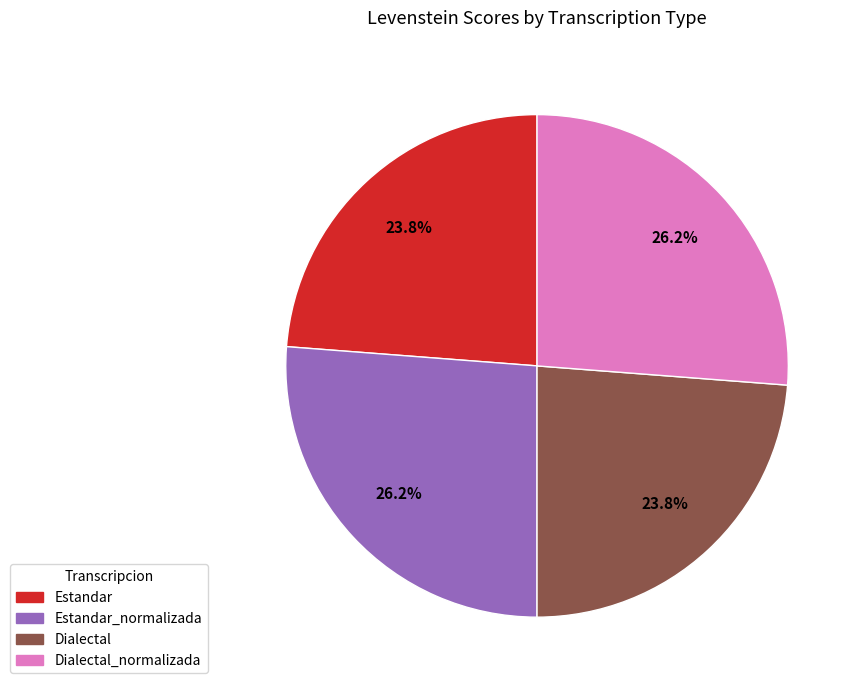

Does any single category account for the majority?

No